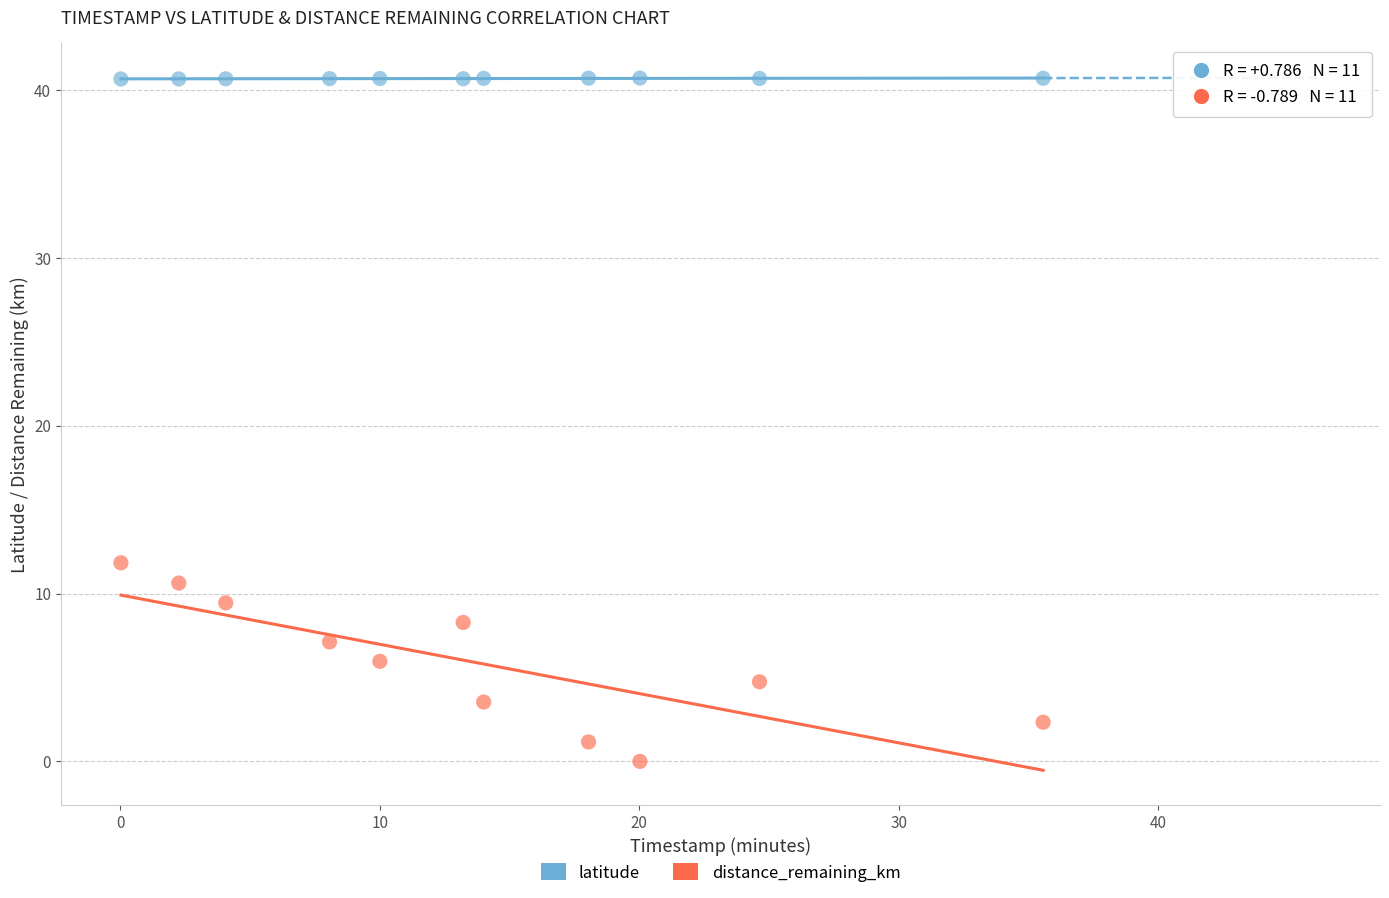

Which series reaches the maximum Y coordinate?

latitude